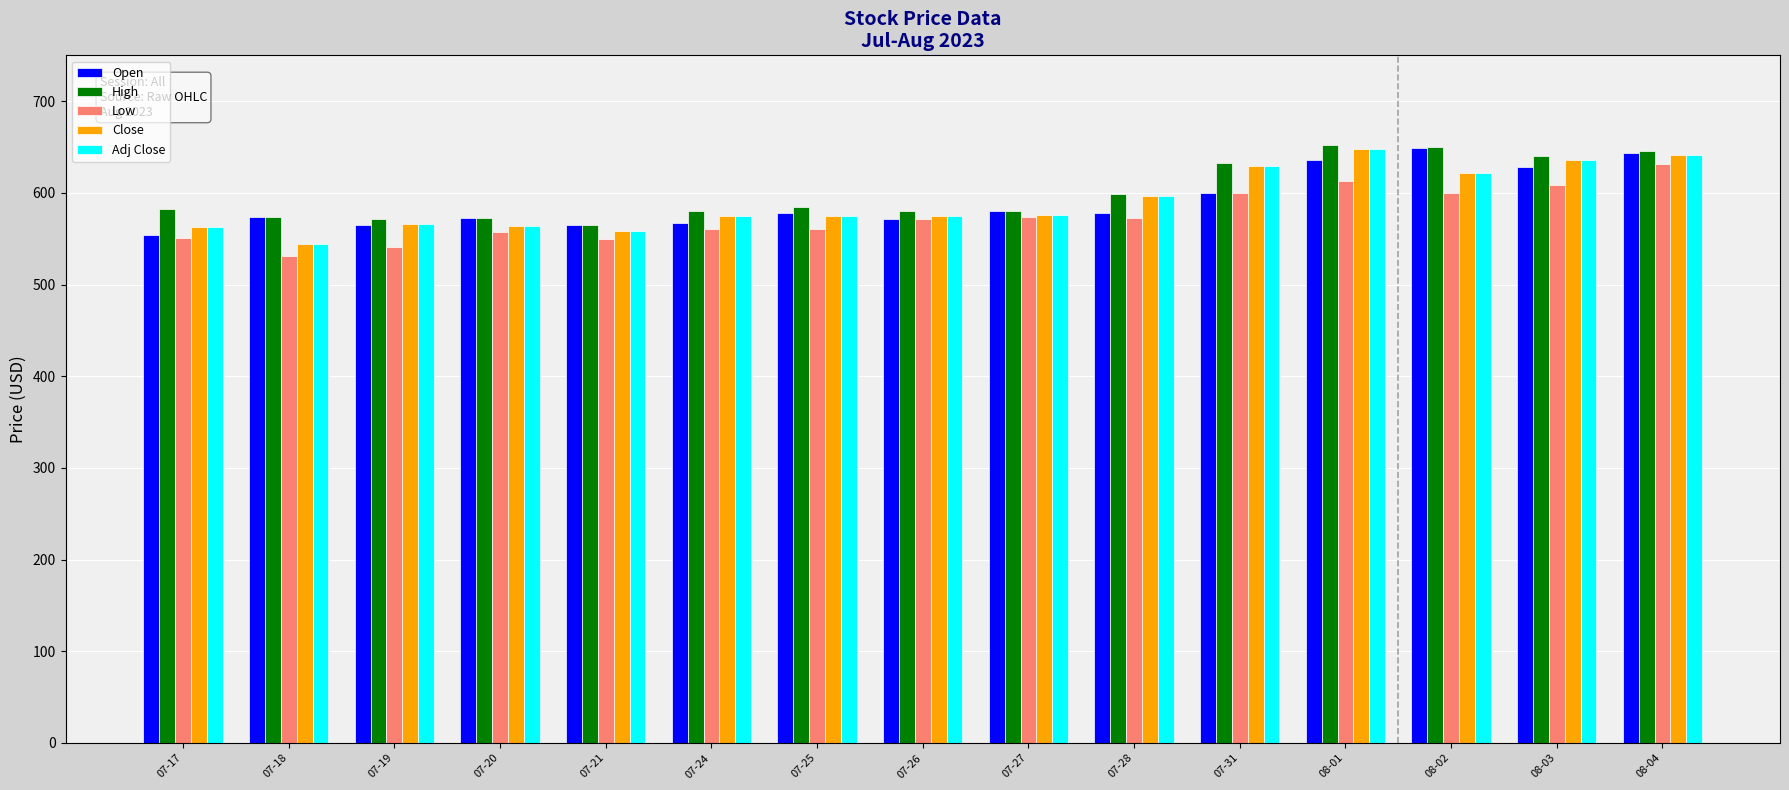

At how many categories does at least one series exceed 592?

6